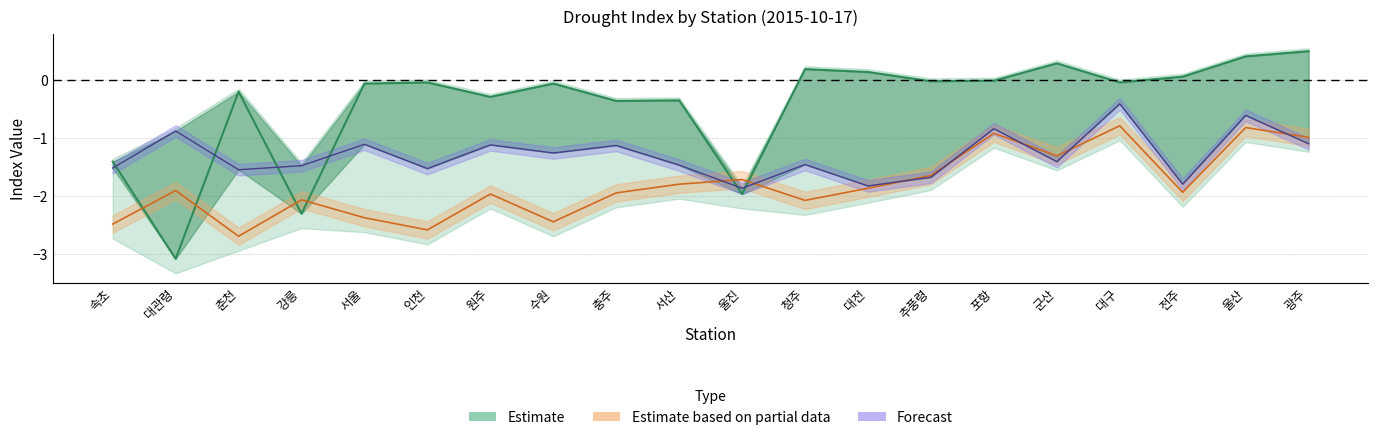

What is the value of the spi3 point at the 15th from the left?

-0.8